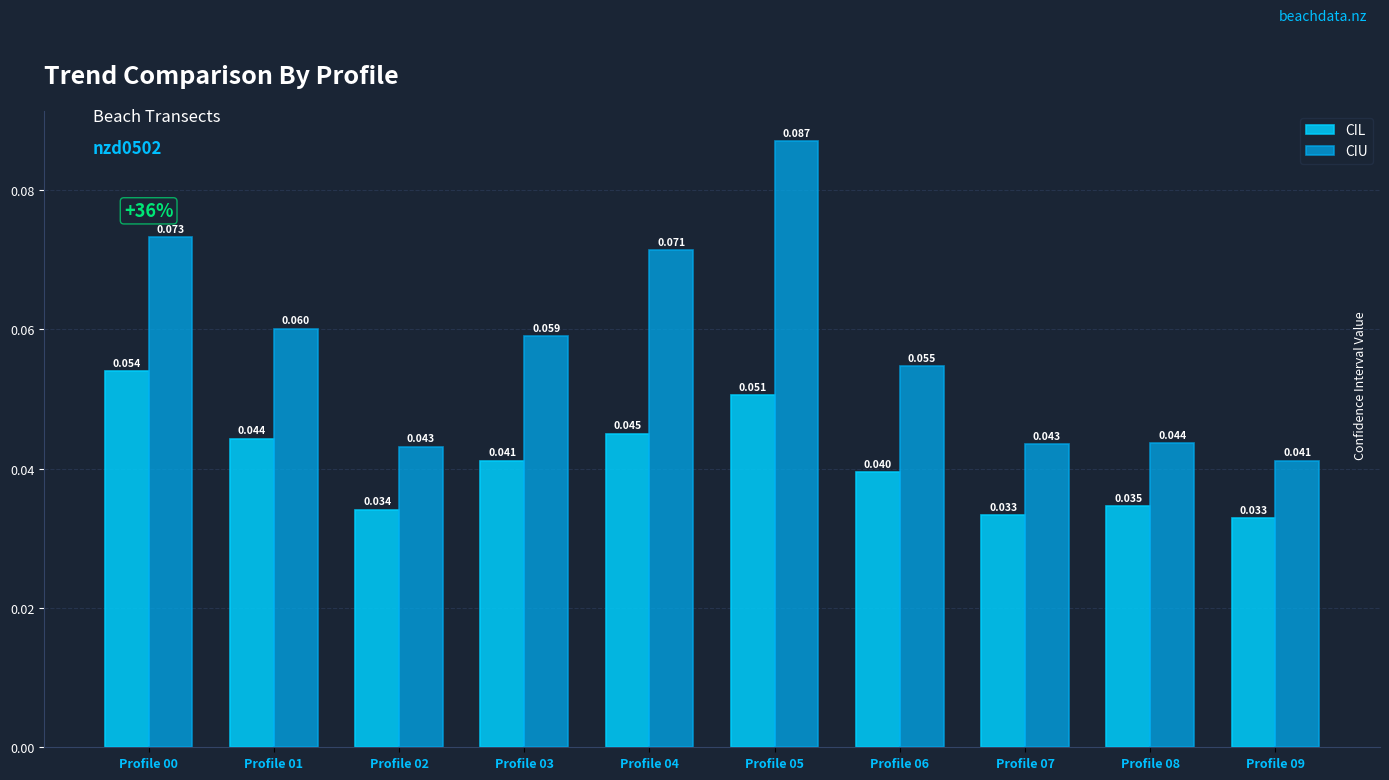

Which series has the widest spread of values?

CIU